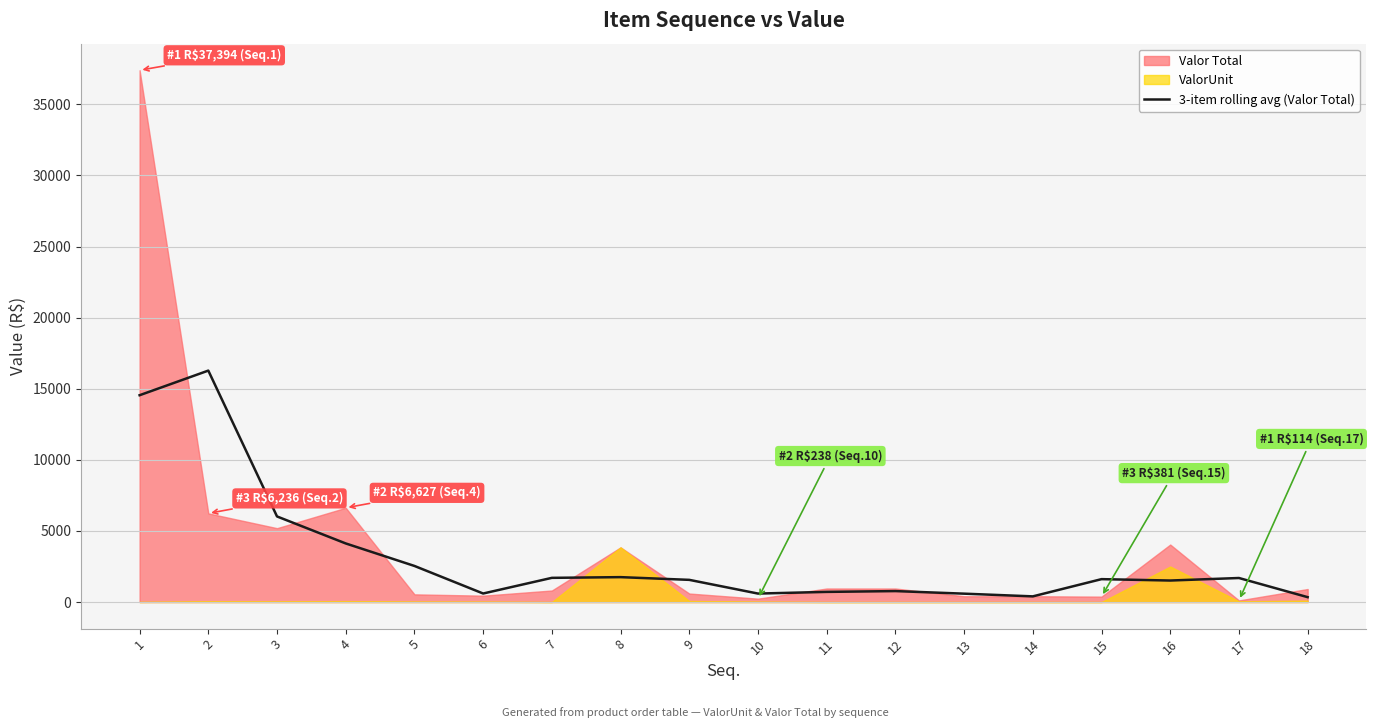

The value of 3-item rolling avg (Valor Total) at 4 is 5948.7. True or false?

False